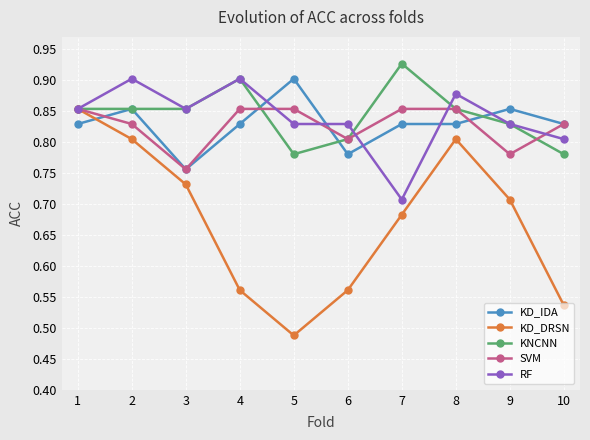

How many data points does each series have?

10